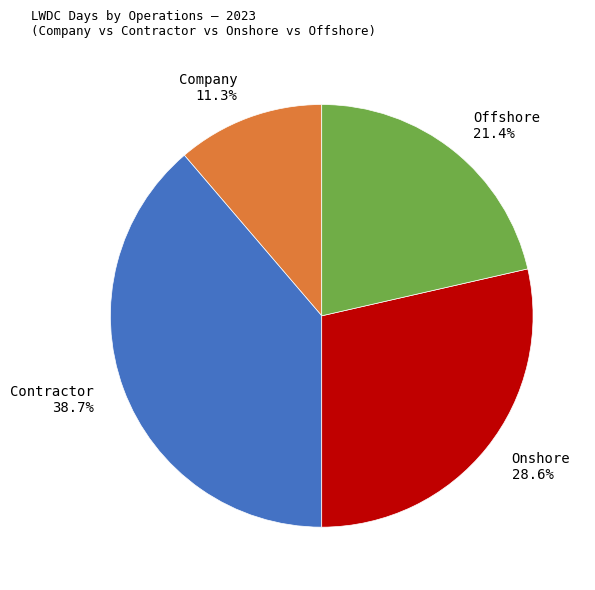

True or false: Offshore accounts for 21% of the total.

True